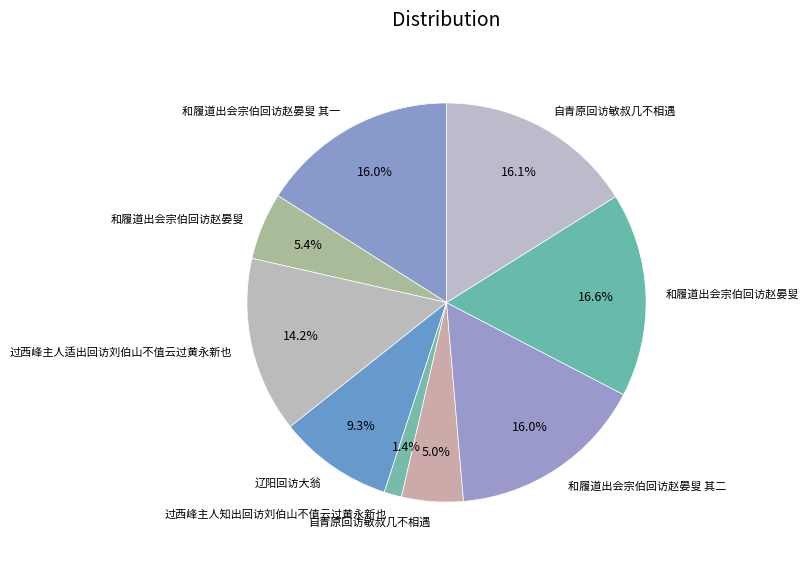

How many slices are in this pie chart?

9